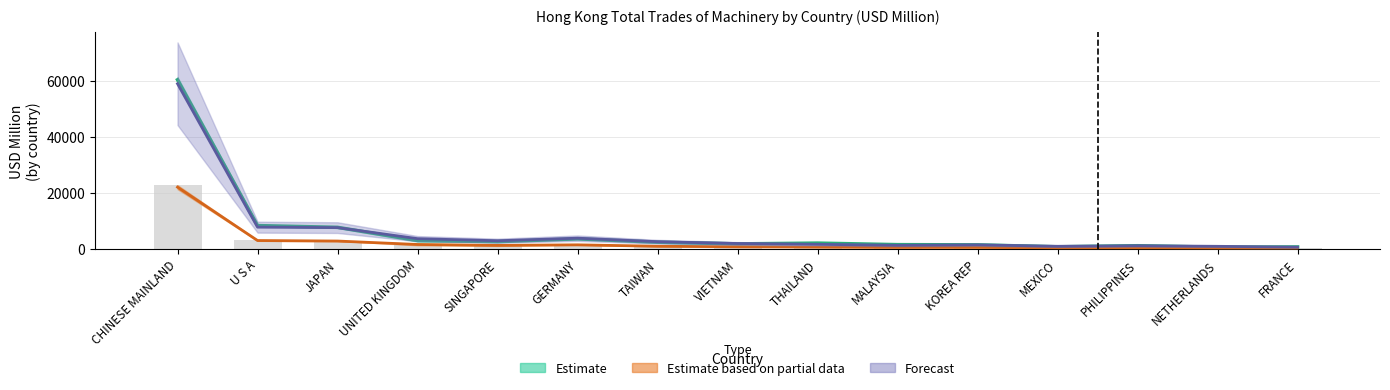

What is the label of the 5th bar from the right?

KOREA REP